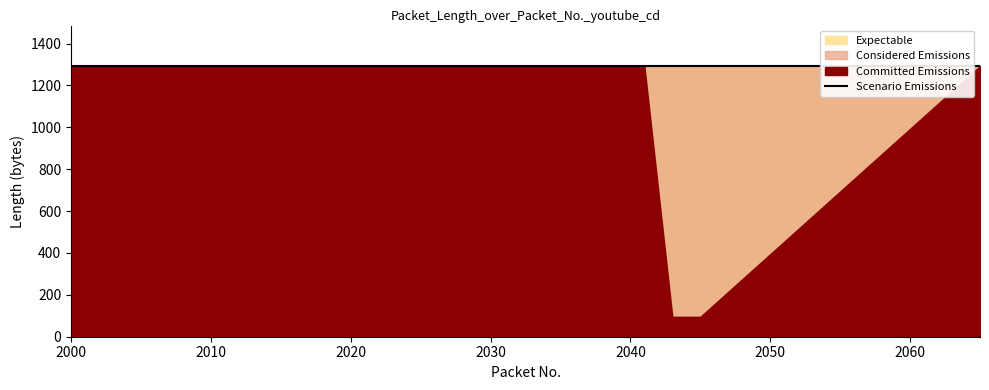

Count the number of data series in this chart.

4